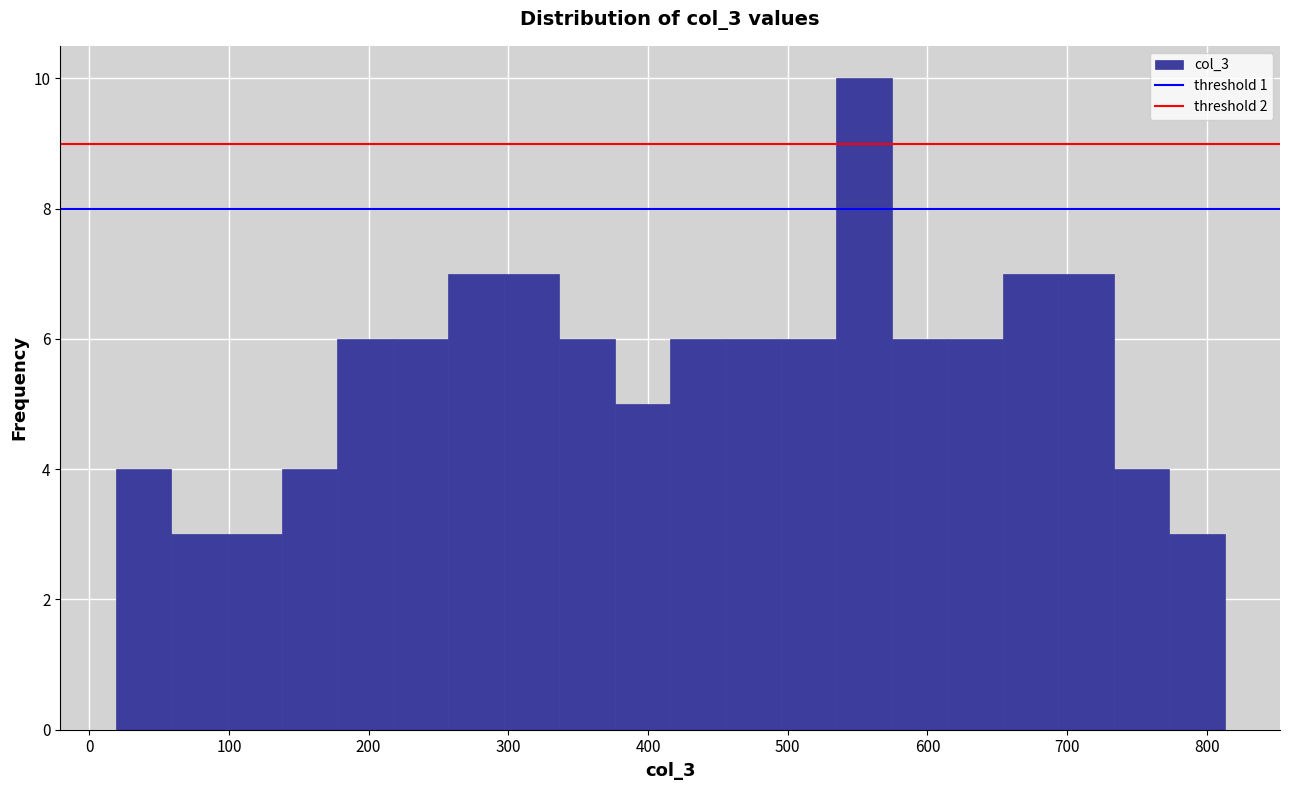

Read against the x-axis, roughly where is the centre of the tallest bar?

550